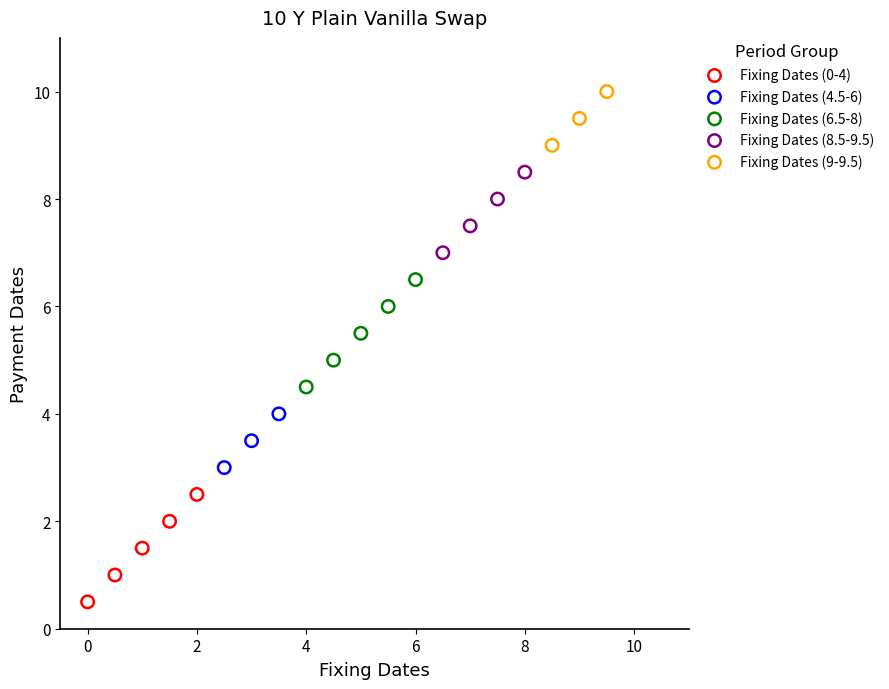

Which series contains the lowest Y value?

Fixing Dates (0-4)